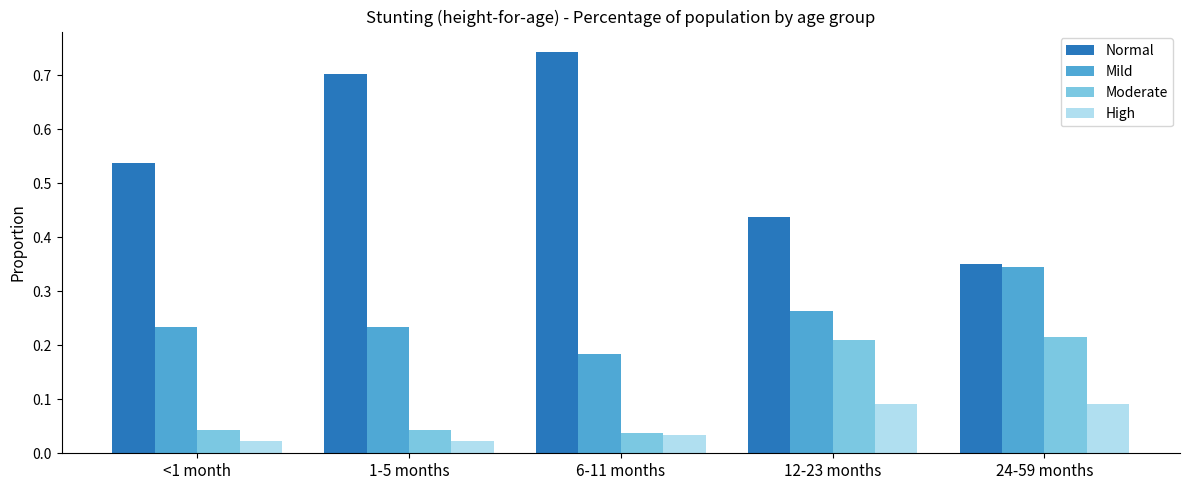

What is the average value of the Normal series?

0.6